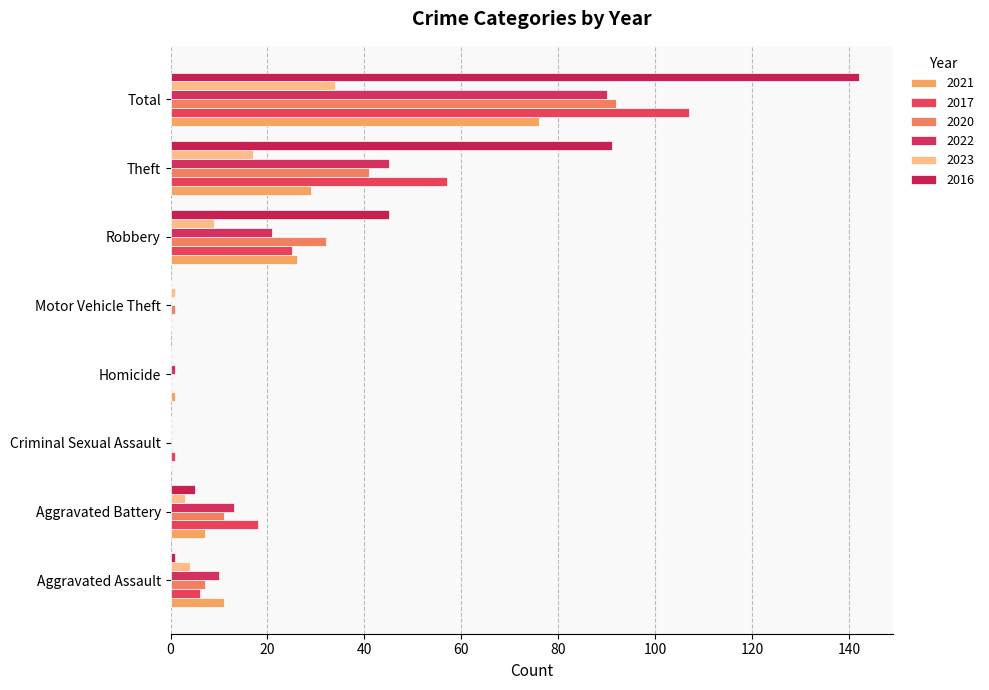

Reading left to right, what are all the values shown in this chart?

2021: 11	7	0	1	0	26	29	76
2017: 6	18	1	0	0	25	57	107
2020: 7	11	0	0	1	32	41	92
2022: 10	13	0	1	0	21	45	90
2023: 4	3	0	0	1	9	17	34
2016: 1	5	0	0	0	45	91	142